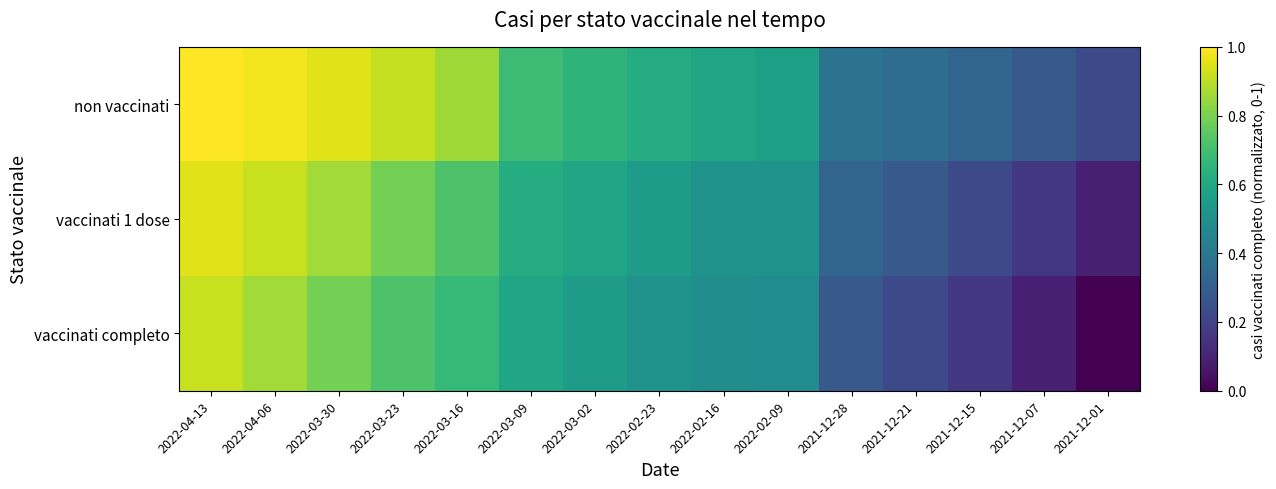

Reading left to right, extract all data points from this chart.

non vaccinati: 2022-04-13=1.0	2022-04-06=1.0	2022-03-30=1.0	2022-03-23=0.9	2022-03-16=0.9	2022-03-09=0.7	2022-03-02=0.7	2022-02-23=0.6	2022-02-16=0.6	2022-02-09=0.6	2021-12-28=0.4	2021-12-21=0.4	2021-12-15=0.3	2021-12-07=0.3	2021-12-01=0.2
vaccinati 1 dose: 2022-04-13=1.0	2022-04-06=0.9	2022-03-30=0.9	2022-03-23=0.8	2022-03-16=0.7	2022-03-09=0.6	2022-03-02=0.6	2022-02-23=0.5	2022-02-16=0.5	2022-02-09=0.5	2021-12-28=0.3	2021-12-21=0.3	2021-12-15=0.2	2021-12-07=0.2	2021-12-01=0.1
vaccinati completo: 2022-04-13=0.9	2022-04-06=0.9	2022-03-30=0.8	2022-03-23=0.7	2022-03-16=0.7	2022-03-09=0.6	2022-03-02=0.5	2022-02-23=0.5	2022-02-16=0.5	2022-02-09=0.5	2021-12-28=0.3	2021-12-21=0.2	2021-12-15=0.2	2021-12-07=0.1	2021-12-01=0.0